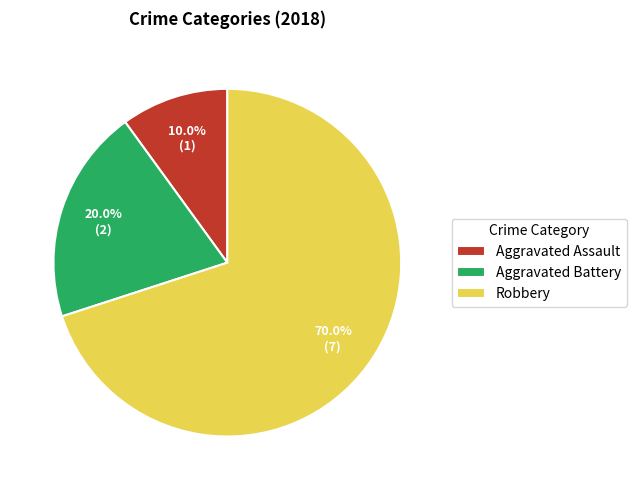

What is the smallest slice in the pie chart?

Aggravated Assault